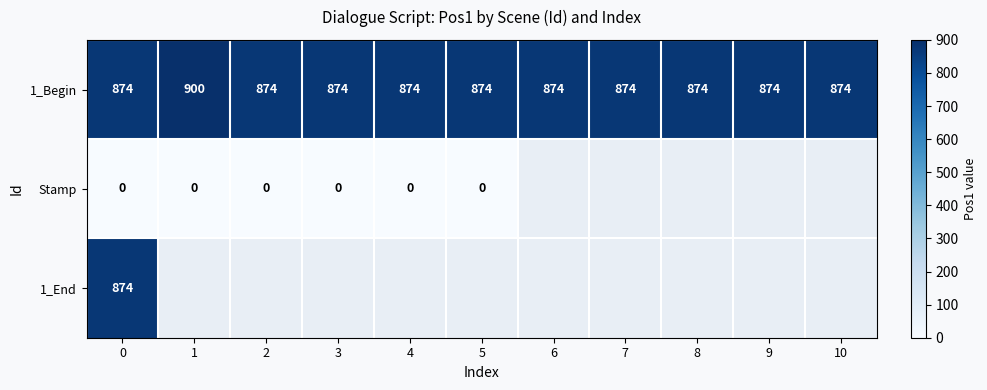

Between 4 and 5, which is larger?

4